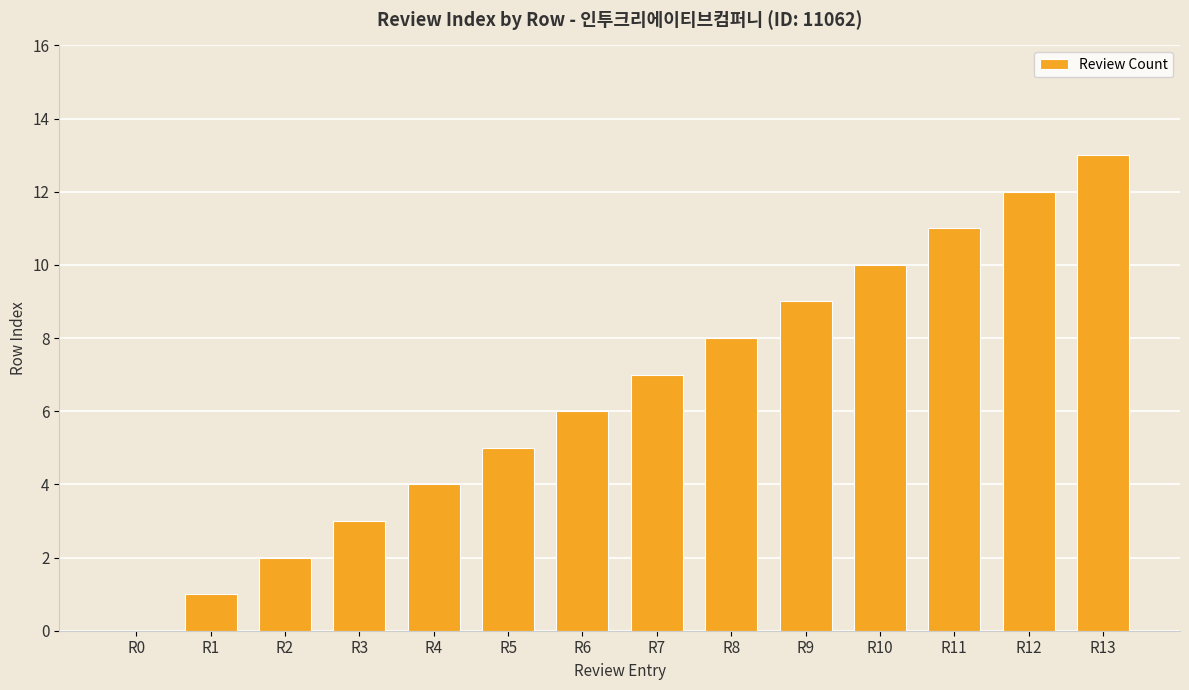

Reading right to left, extract all data points from this chart.

R13=13	R12=12	R11=11	R10=10	R9=9	R8=8	R7=7	R6=6	R5=5	R4=4	R3=3	R2=2	R1=1	R0=0